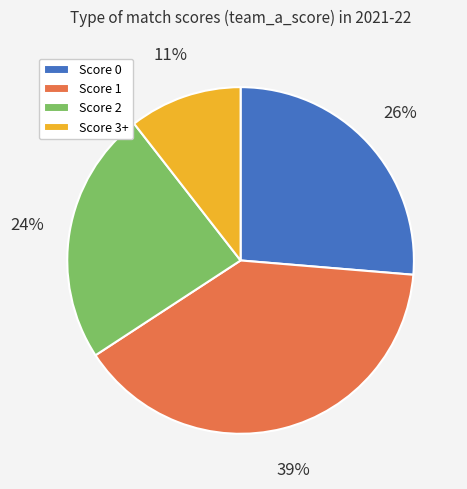

Do Score 2 and Score 3+ together represent more than half of the pie?

No